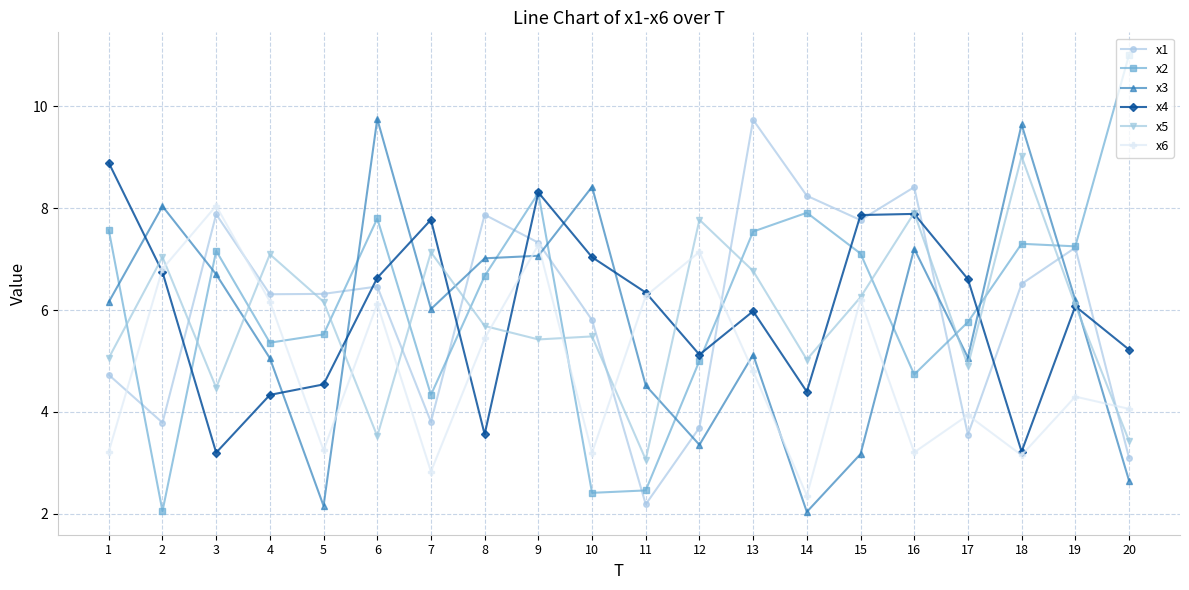

What value does the x6 series have at 16?

3.2